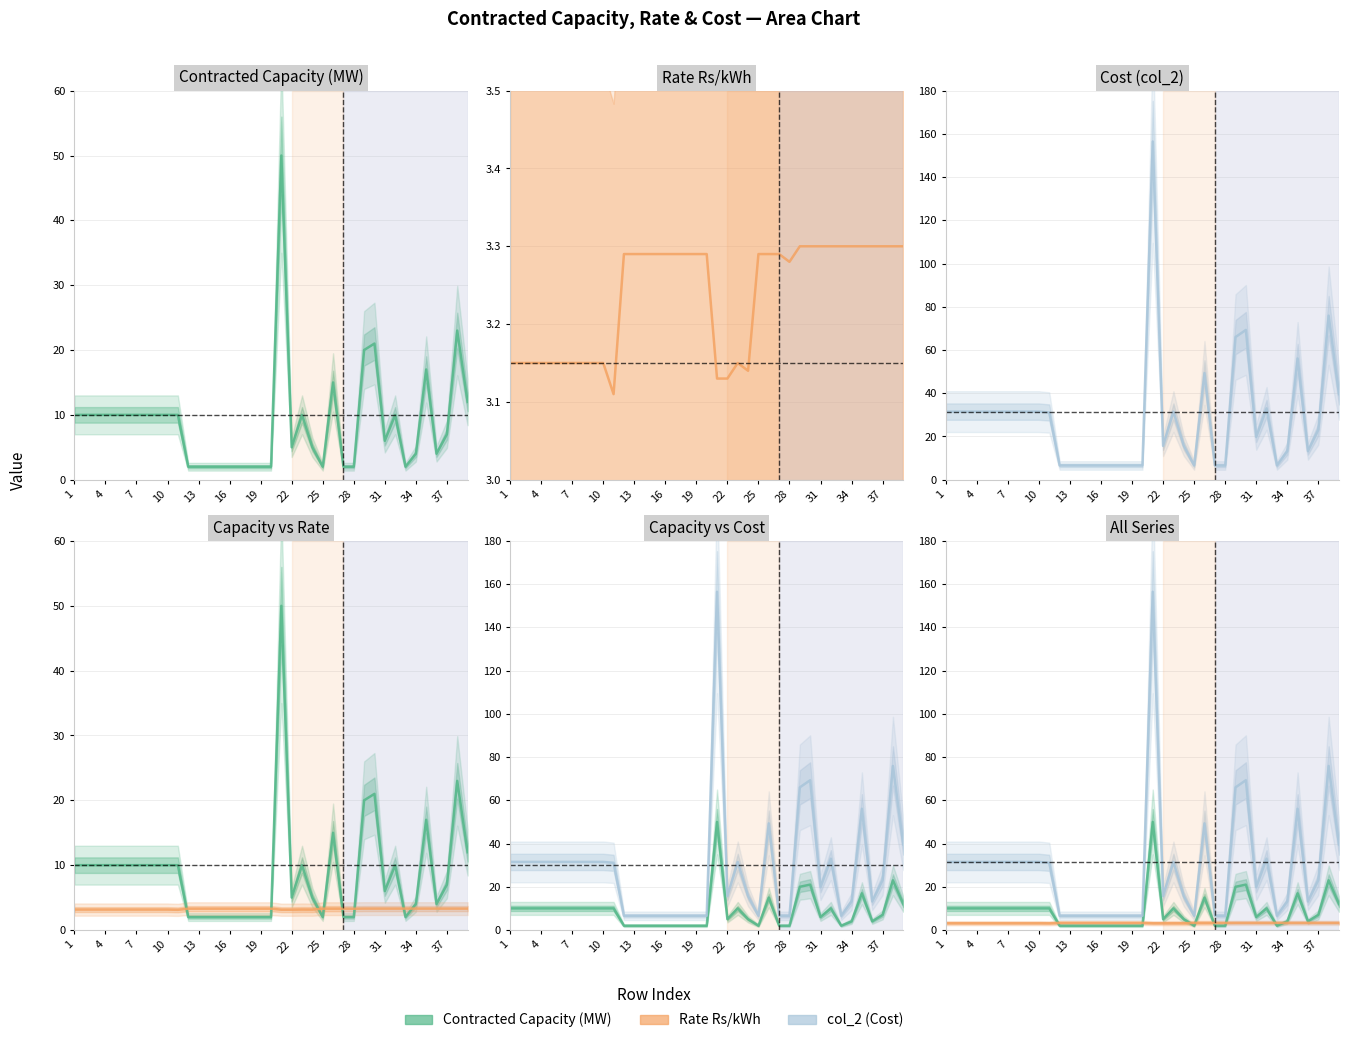

Is it true that col_2 equals 48.8 at 22?

False